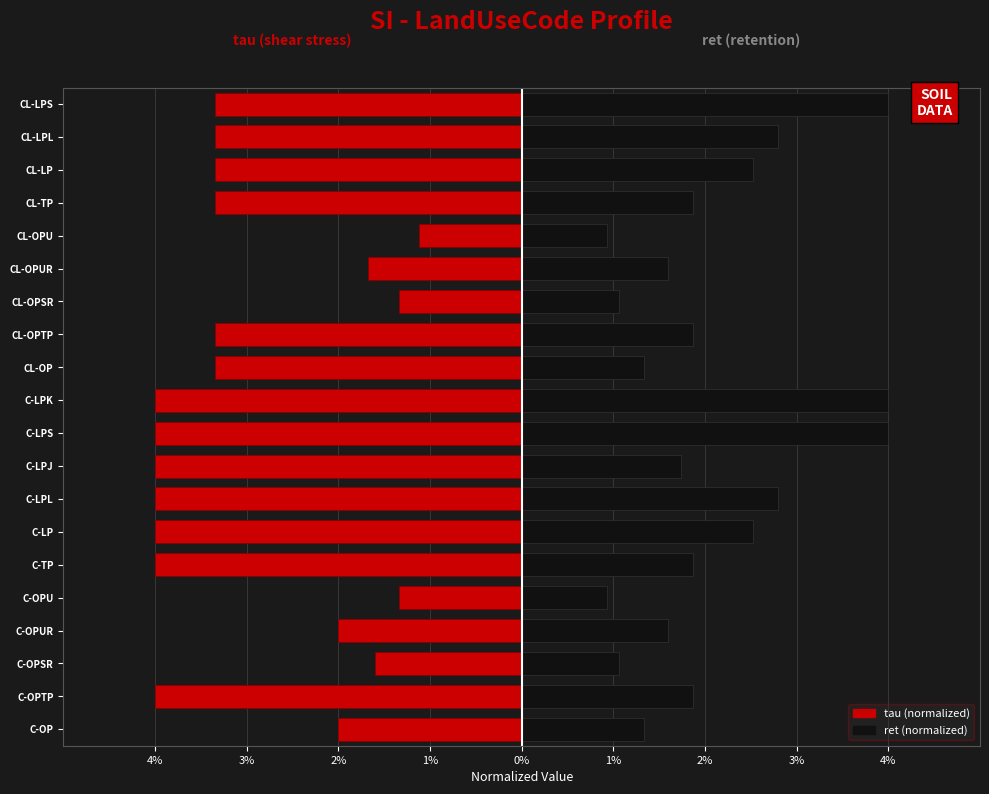

What is the minimum value shown in the chart?

-4.0